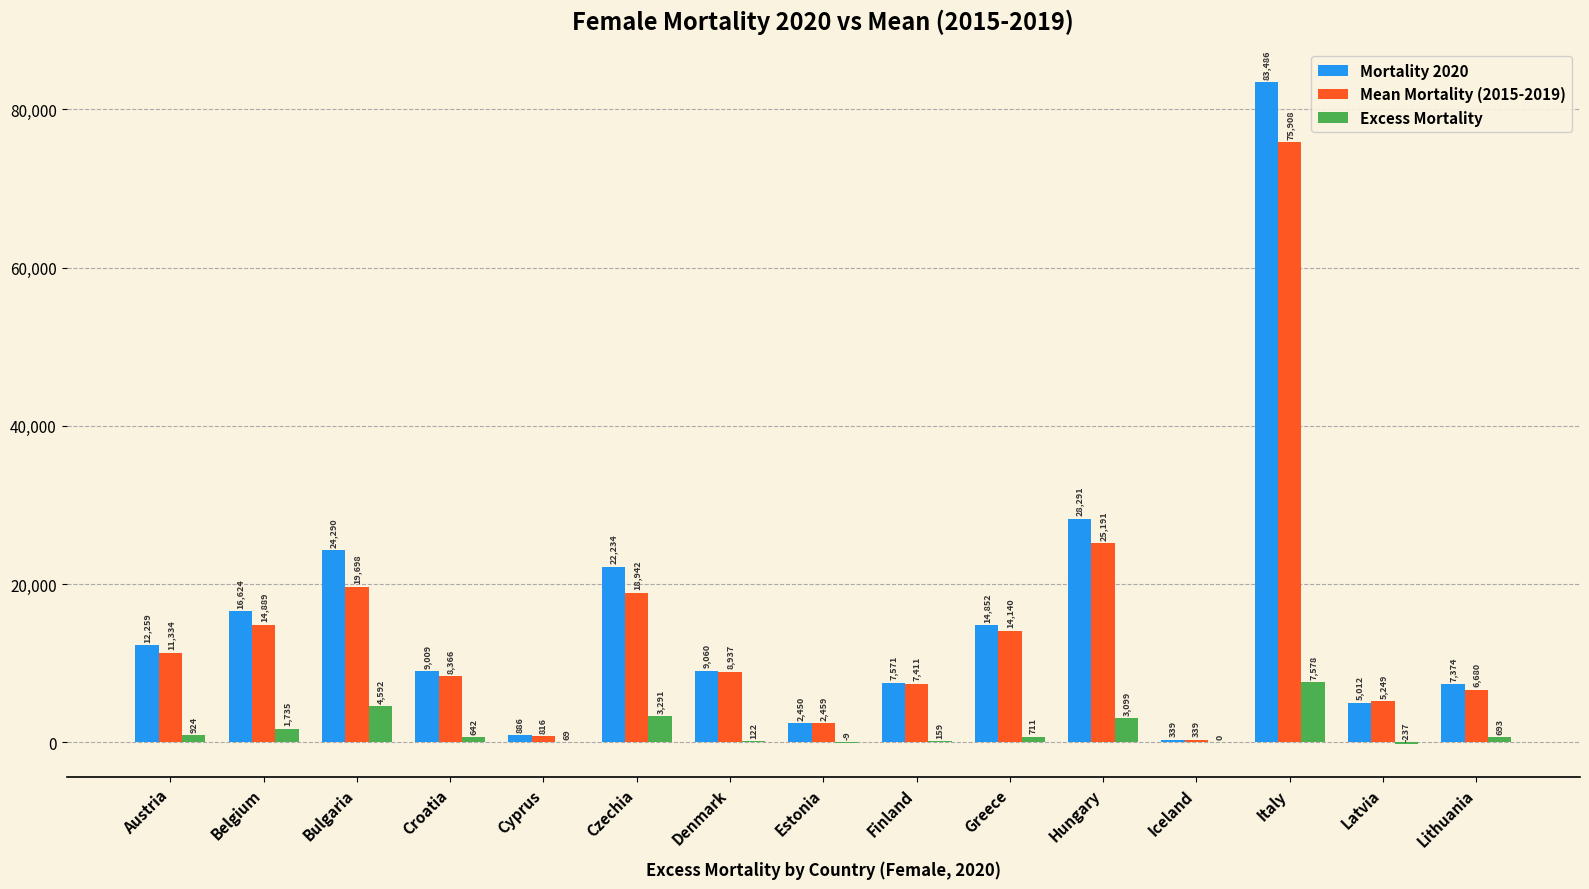

Which series has the widest spread of values?

Mortality 2020